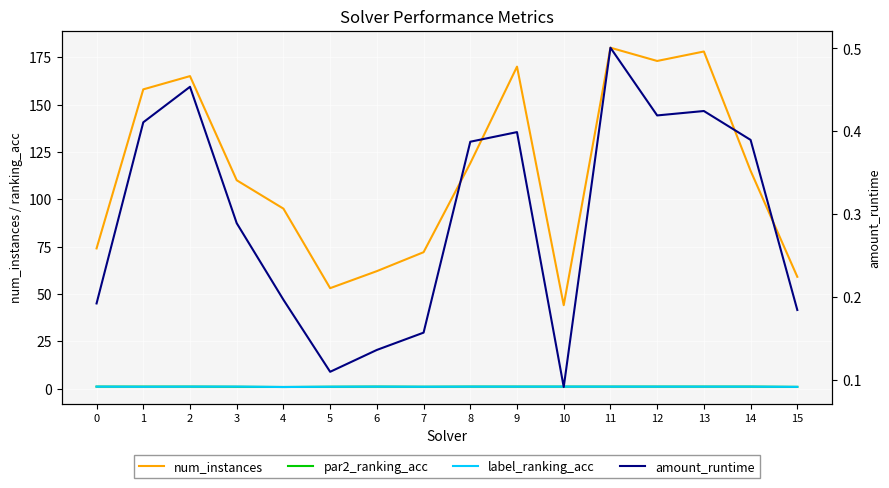

What is the average value of the label_ranking_acc series?

1.0